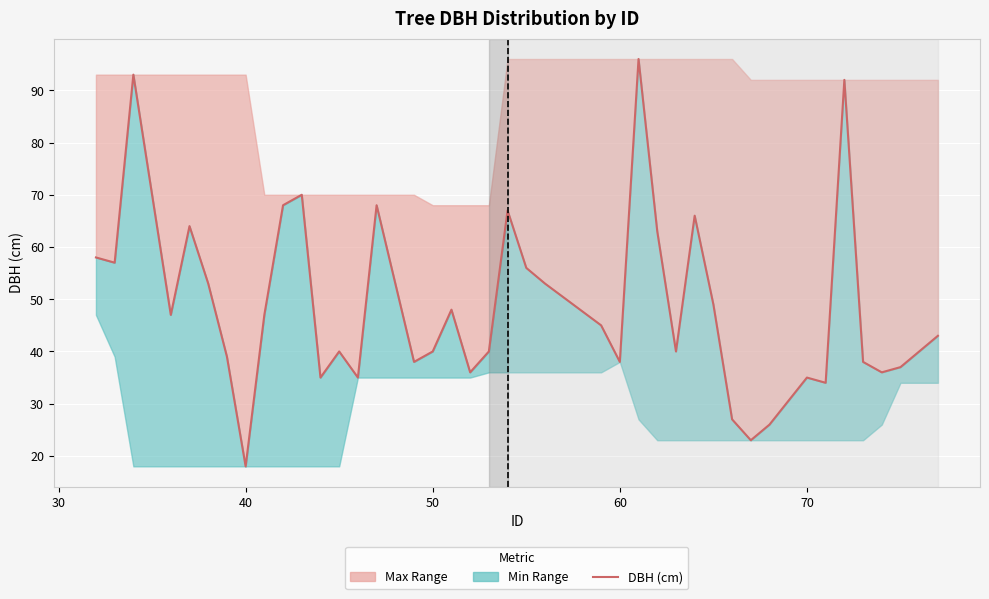

Reading left to right, list all the values displayed in this chart.

58	57	93	47	64	53	39	18	47	68	70	35	40	35	68	38	40	48	36	40	67	56	53	45	38	96	63	40	66	49	27	23	26	35	34	92	38	36	37	43